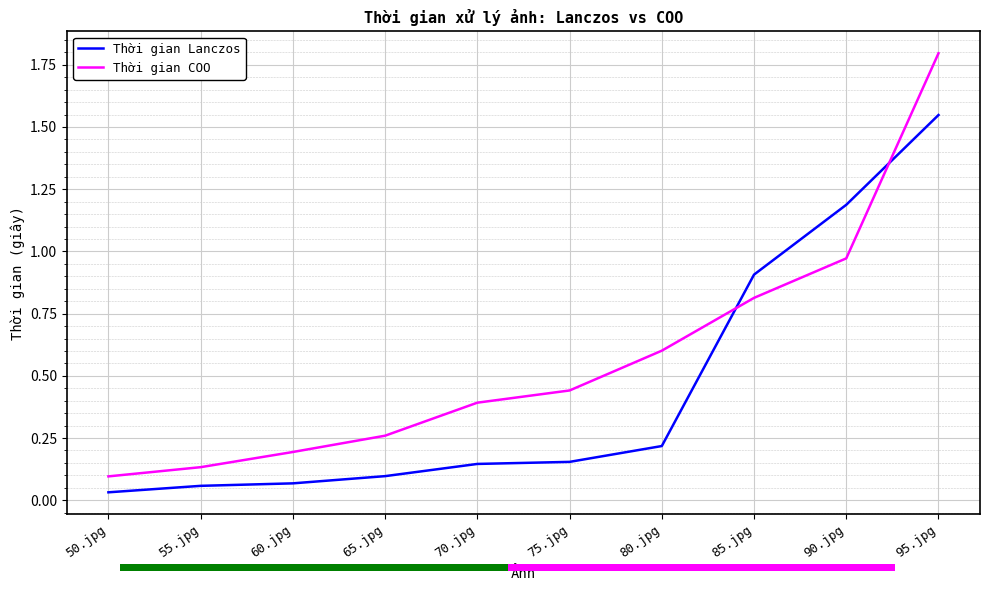

At which category is the sum across all series the highest?

95.jpg